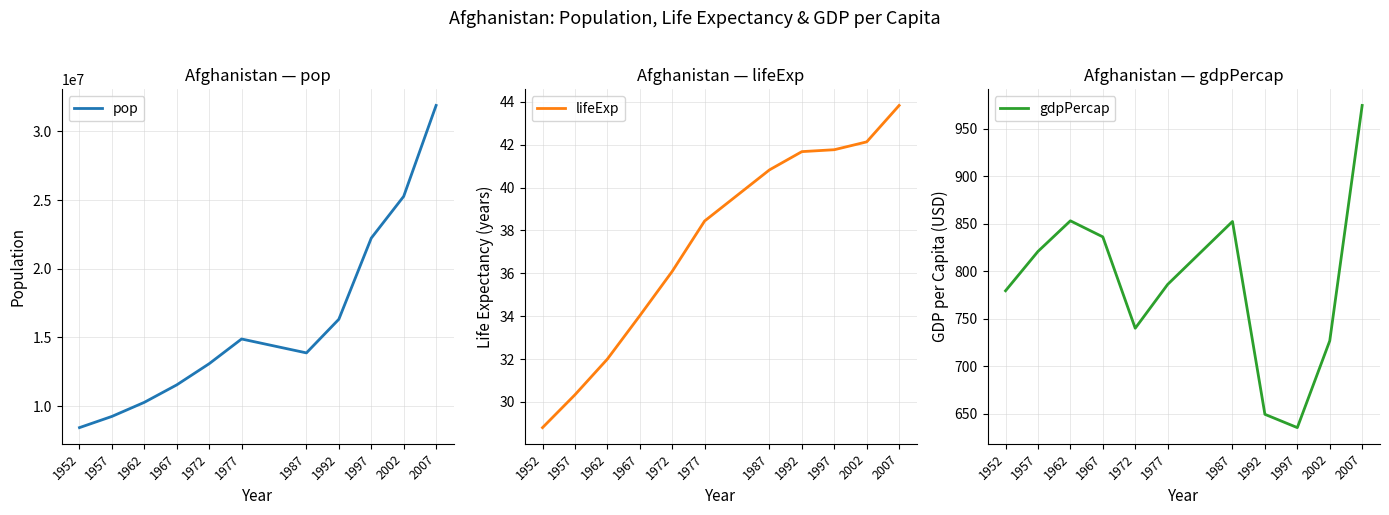

The gdpPercap series shows 974.6 at 2007. True or false?

True